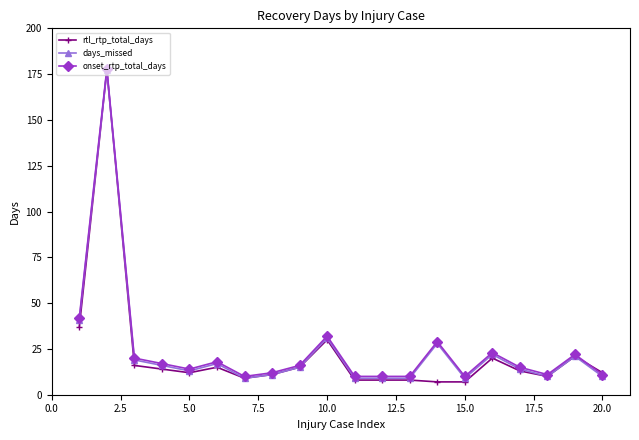

True or false: rtl_rtp_total_days has more than 2 points higher than both neighbors.

True